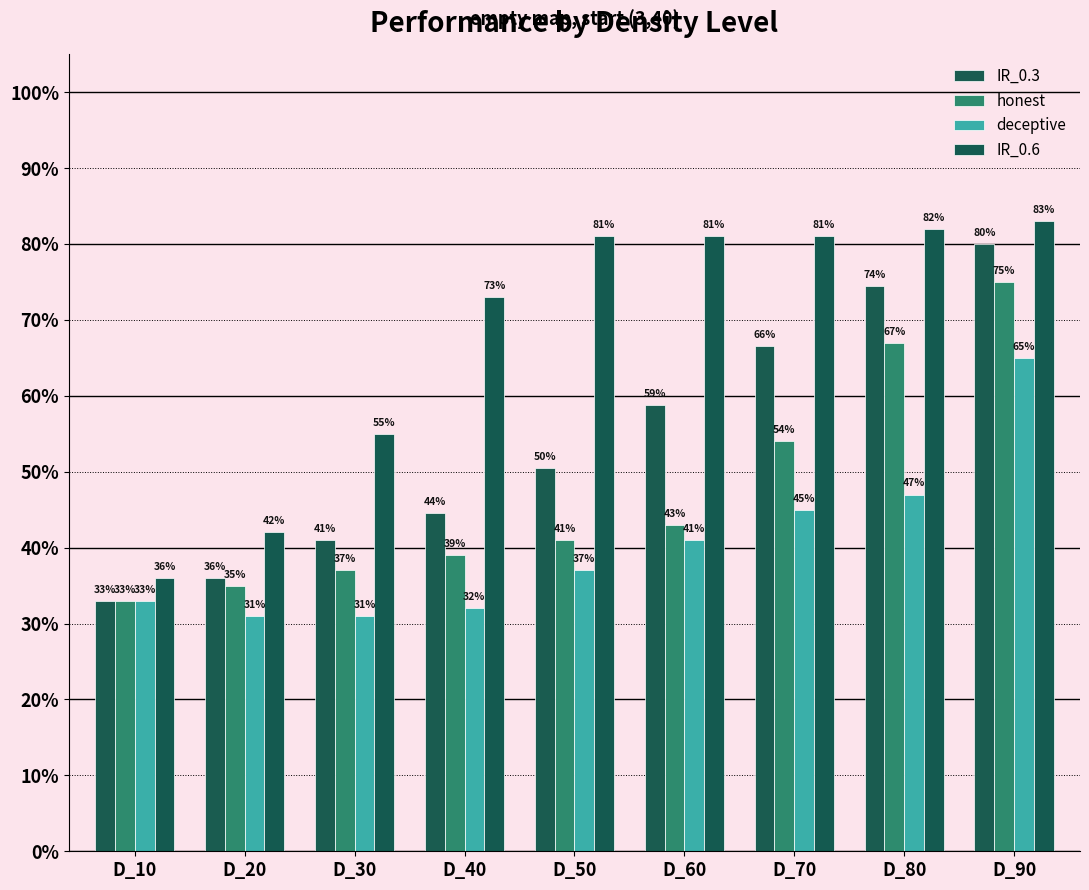

What is the sum of all IR_0.6 values?

6.1